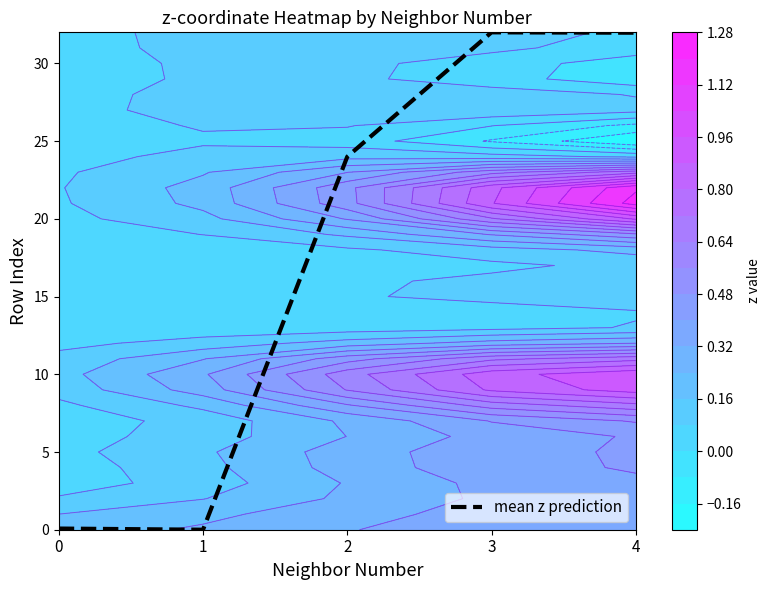

True or false: the data shows 12.4 at 4.

False